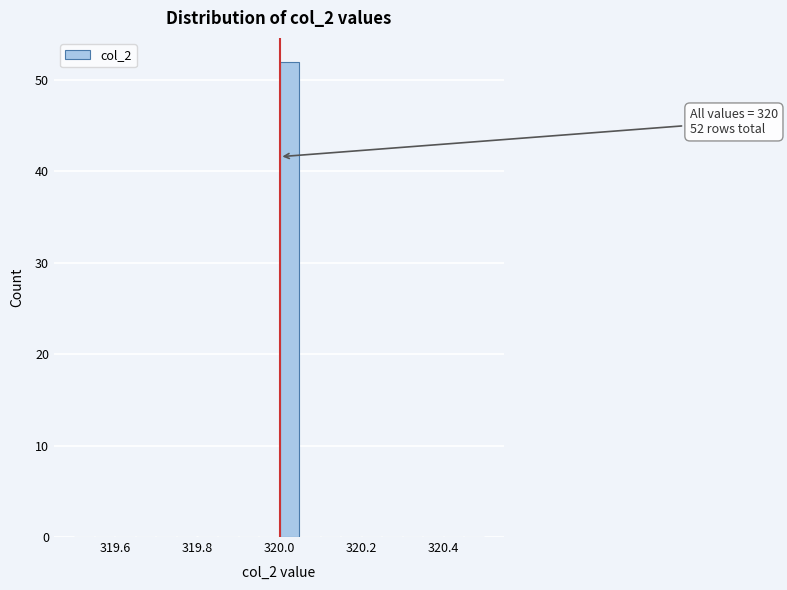

Read against the x-axis, roughly where is the centre of the tallest bar?

320.02